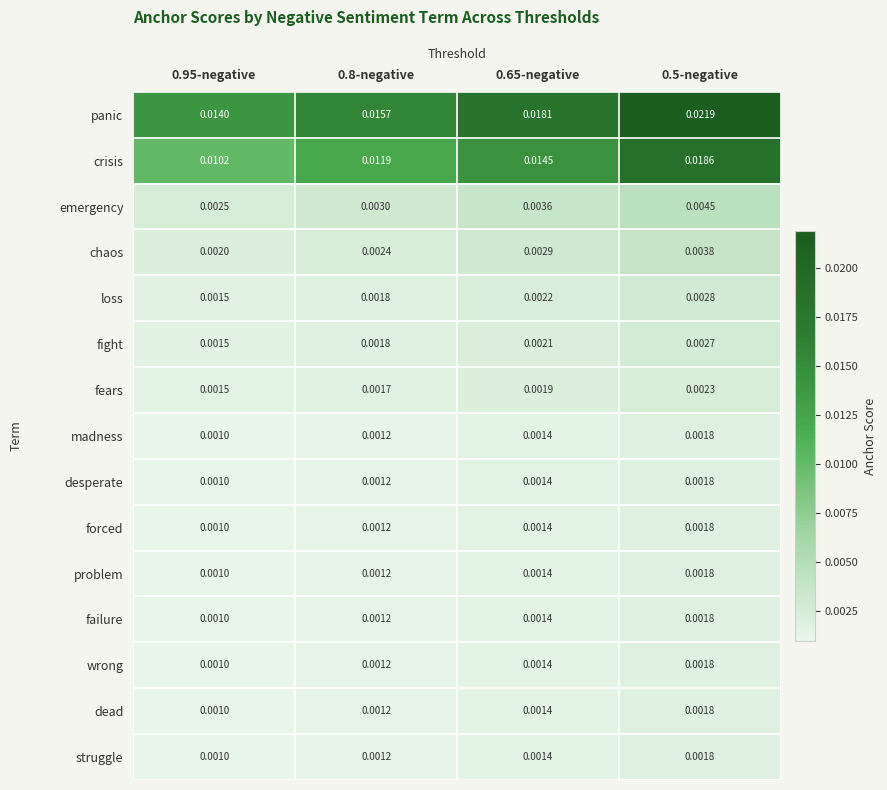

Which series has the largest total across all categories?

panic